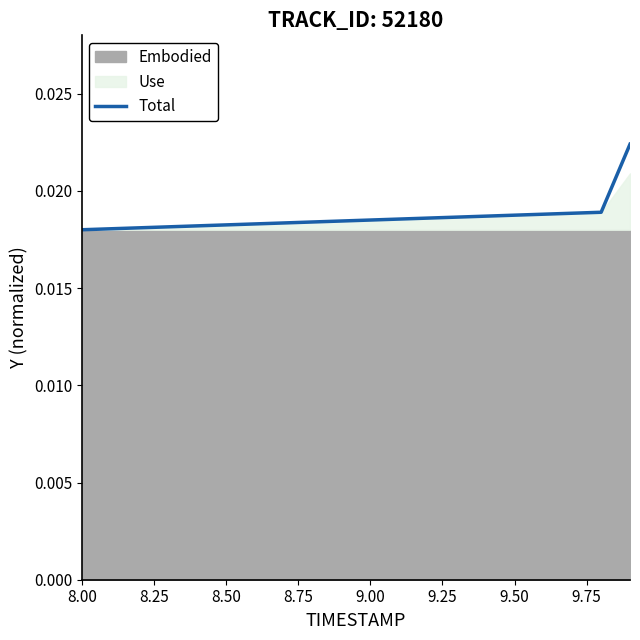

How many lines are shown in the chart?

1